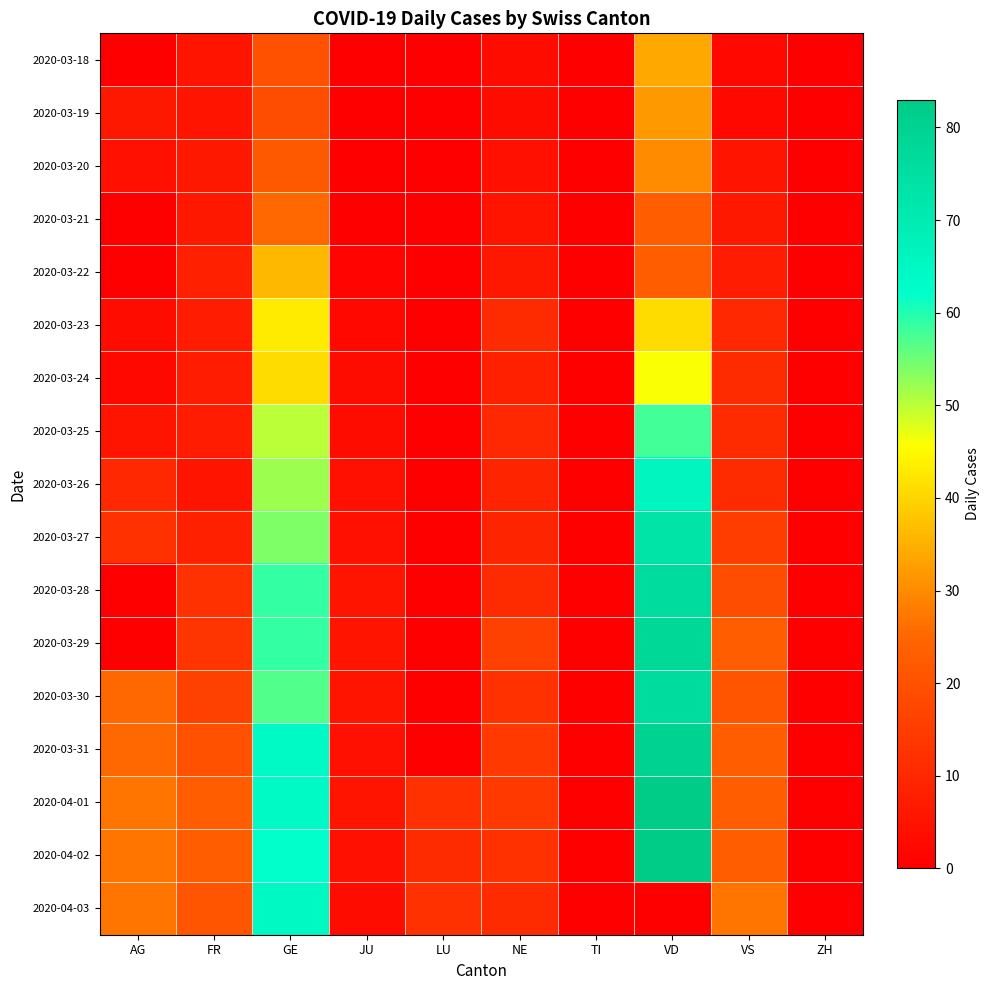

Which has a higher value, TI or VD?

VD